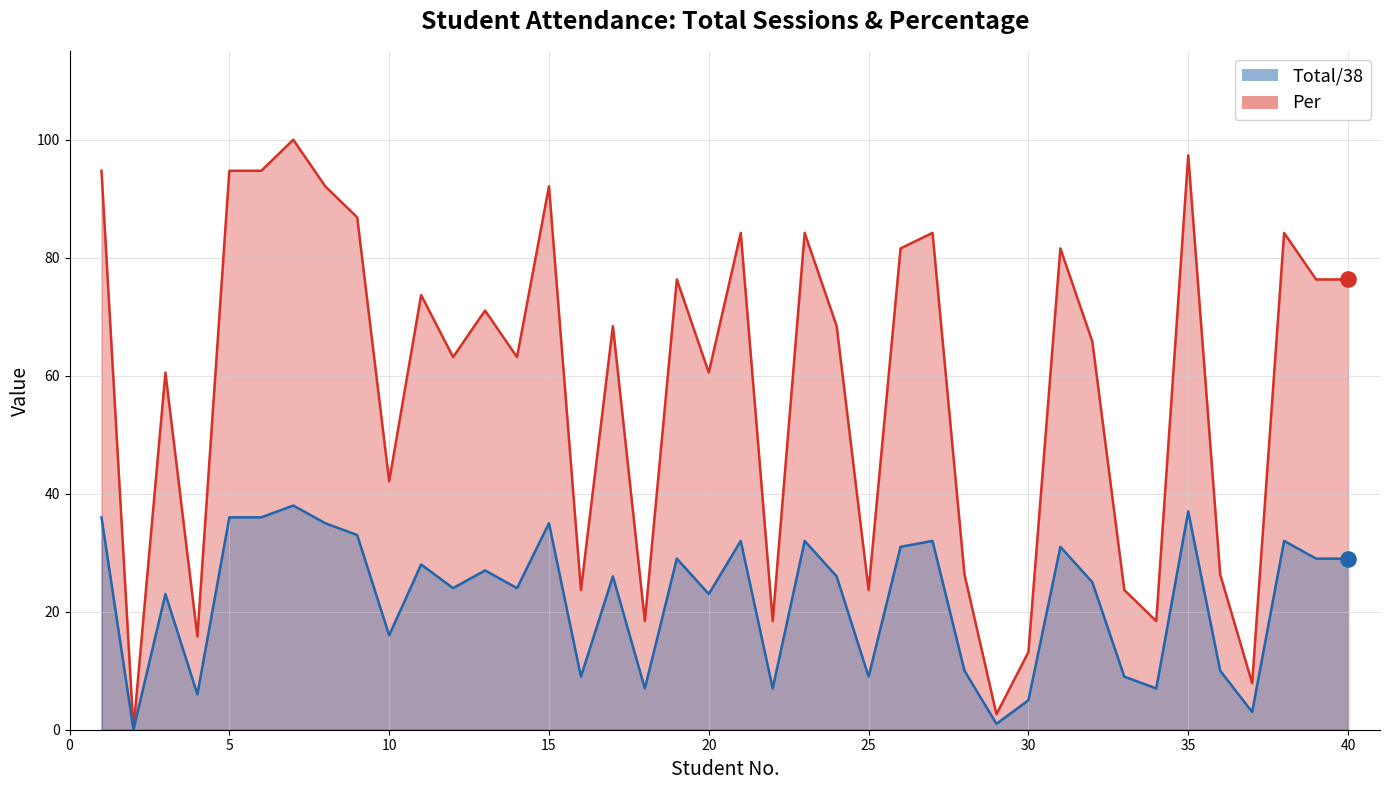

Which series has the largest total across all categories?

Per